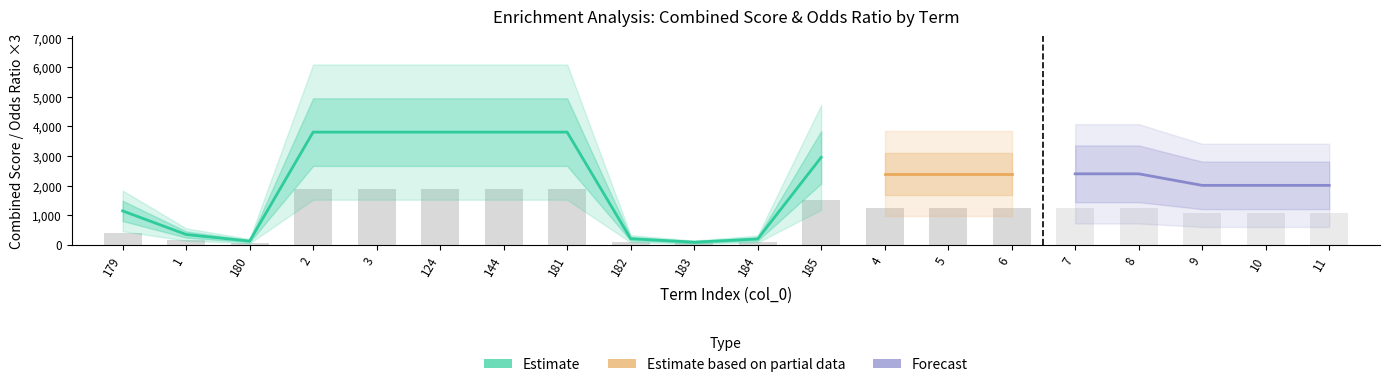

What is the greatest value displayed?

3808.6